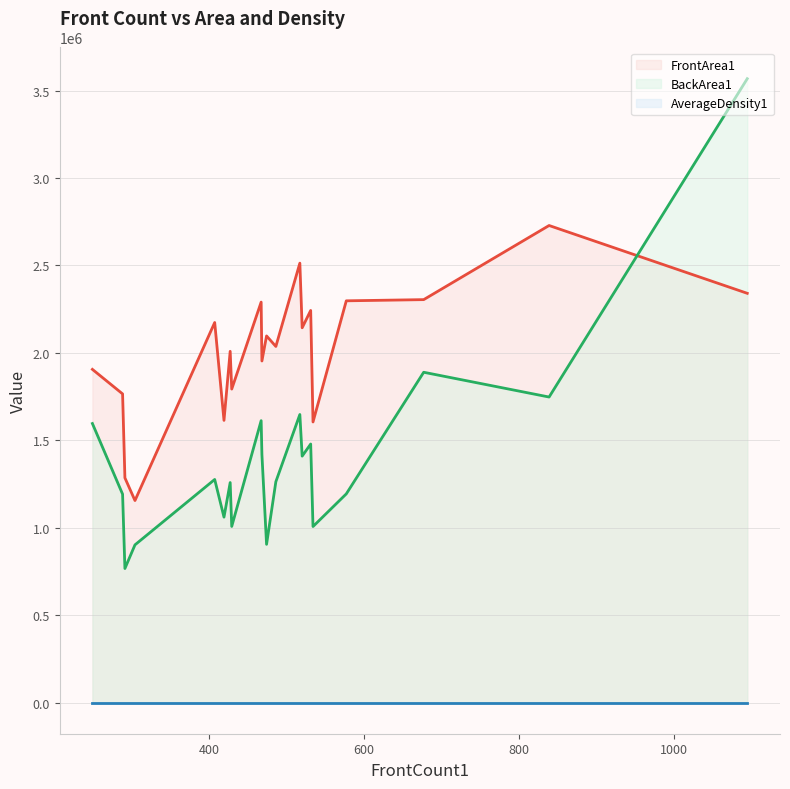

Rank the series by their average value, from lowest to highest.

AverageDensity1 line, BackArea1 line, FrontArea1 line